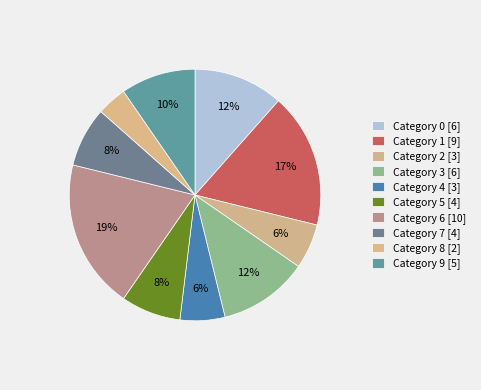

How many slices are in this pie chart?

10